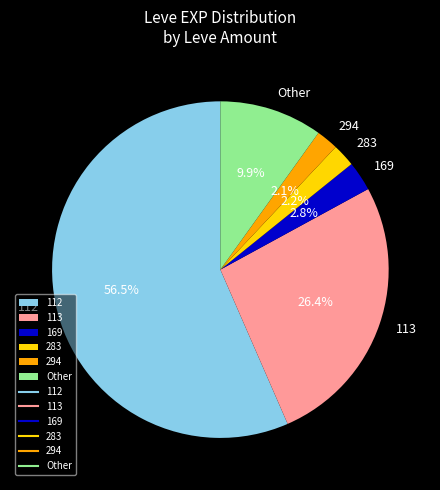

Approximately how many times larger is the value at Other compared to 113?

0.4